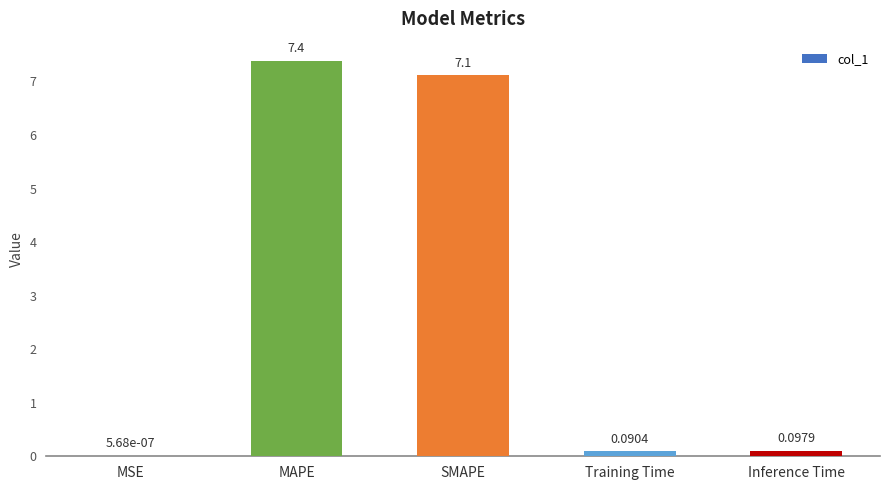

What is the change in value from MAPE to SMAPE?

-0.3